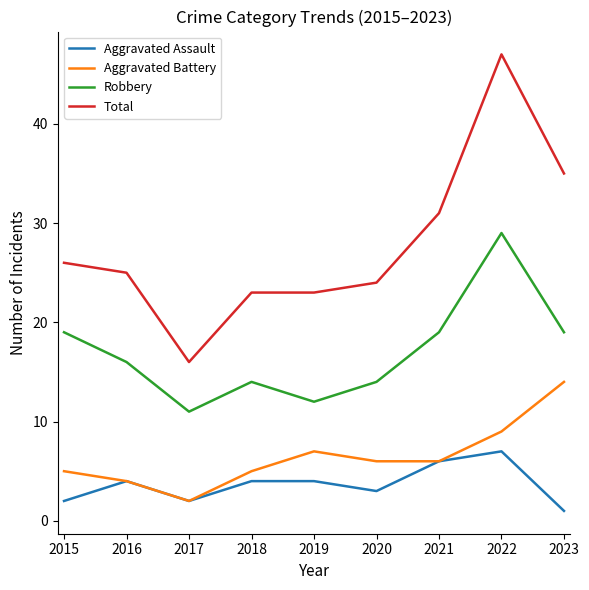

What is the sum of all Total values?

250